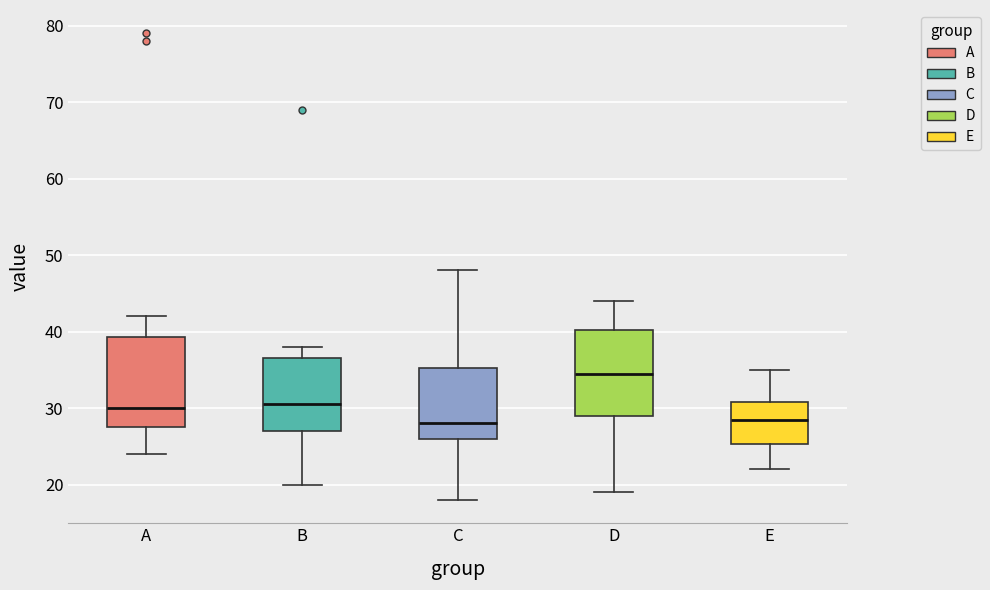

Reading left to right, transcribe this box plot: for each box, give where its median line is, the range the box spans, and where its two whiskers end, as read against the y-axis. The values are not printed on the chart, so give them approximately, as read against the axis.

A: median 30, box 28 to 39, whiskers 24 to 42
B: median 31, box 27 to 37, whiskers 20 to 38
C: median 28, box 26 to 35, whiskers 18 to 48
D: median 35, box 29 to 40, whiskers 19 to 44
E: median 29, box 25 to 31, whiskers 22 to 35